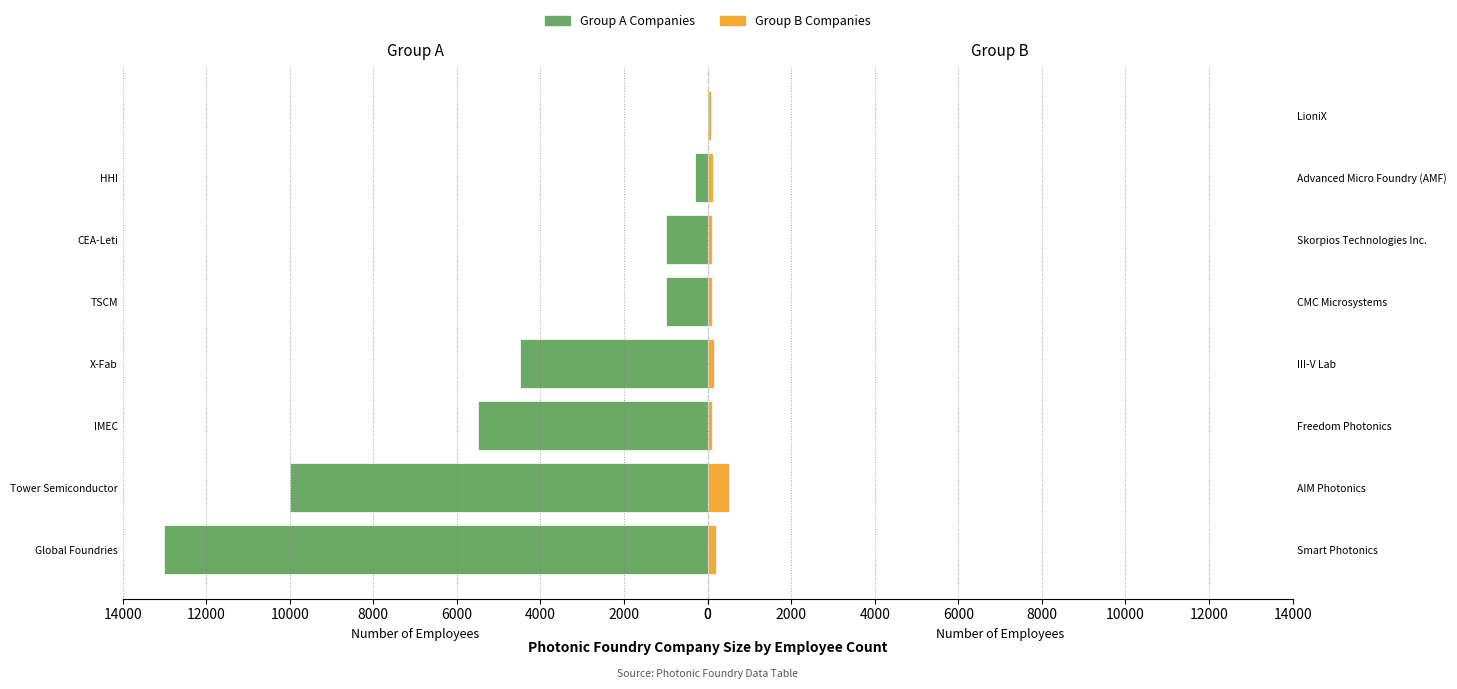

The Group A series shows 1000 at CEA-Leti. True or false?

True